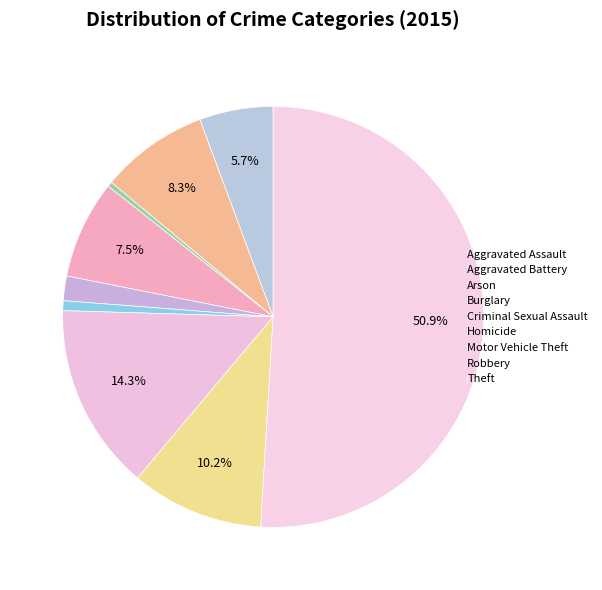

To the nearest percent, what is the difference between the Motor Vehicle Theft and Arson slice percentages?

14%